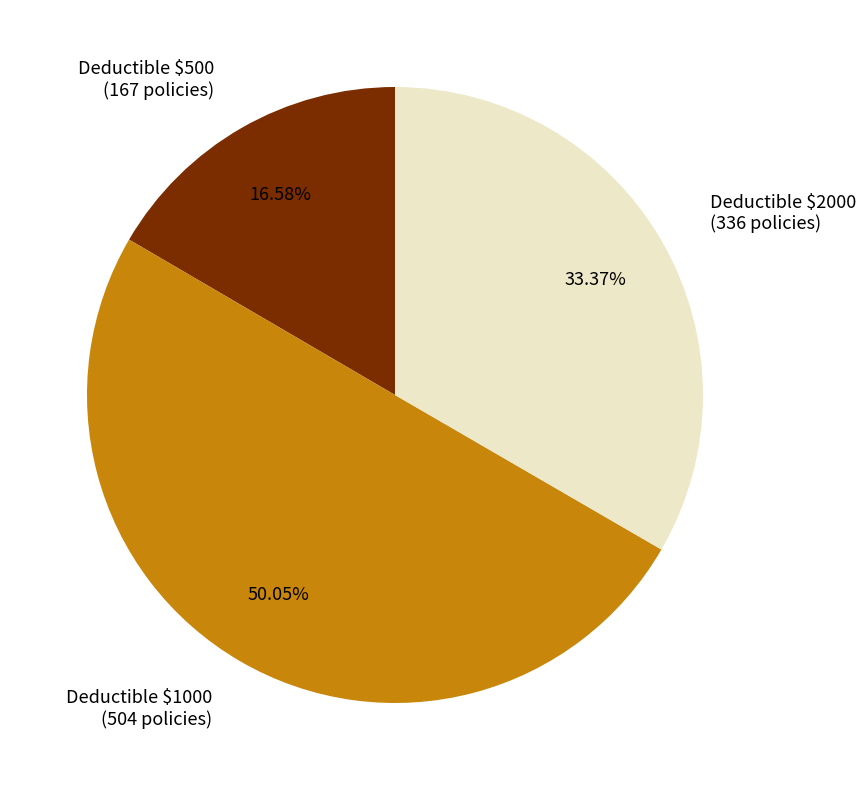

To the nearest percent, what is the difference between the largest and smallest slice percentages?

33%